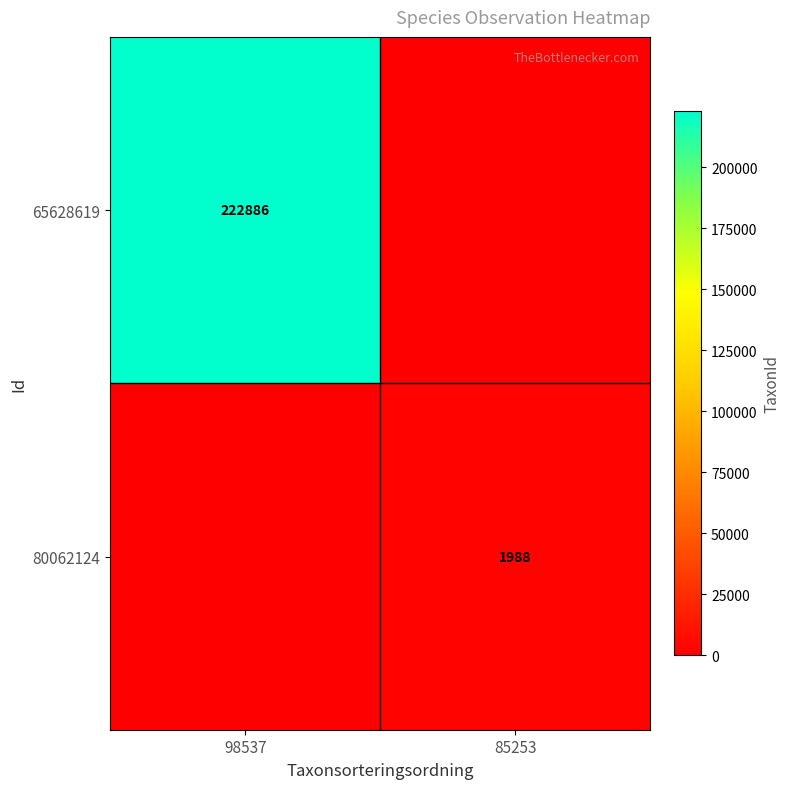

What is the greatest value displayed?

222886